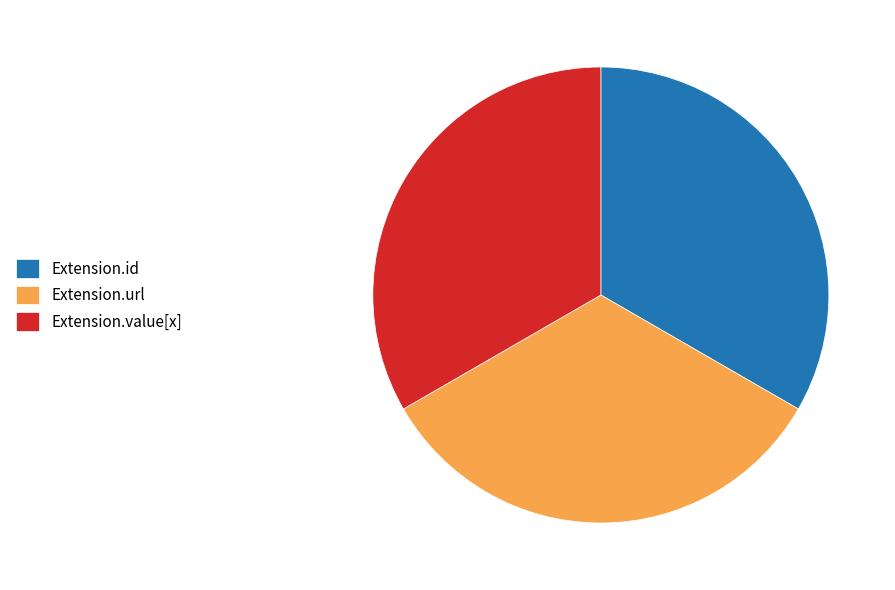

Is there any slice that represents more than half of the pie?

No